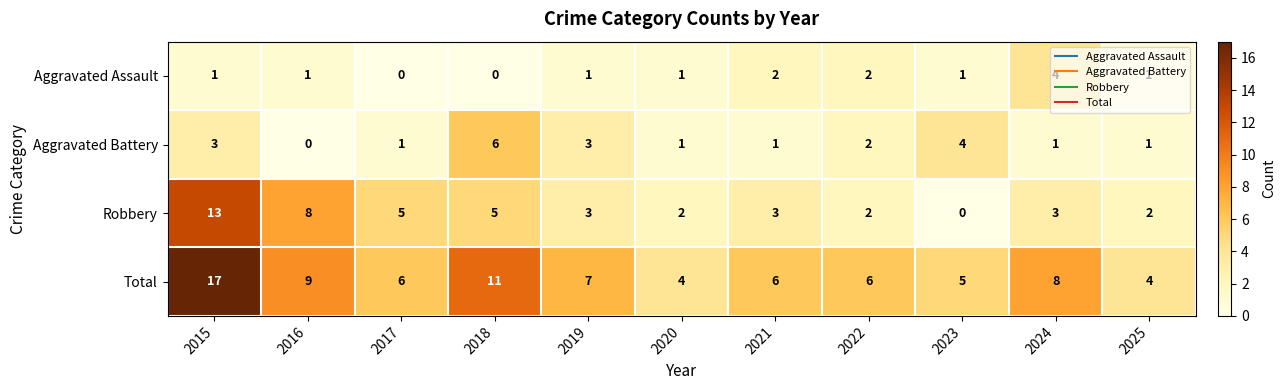

Rank the series by their maximum value, from lowest to highest.

Aggravated Assault, Aggravated Battery, Robbery, Total